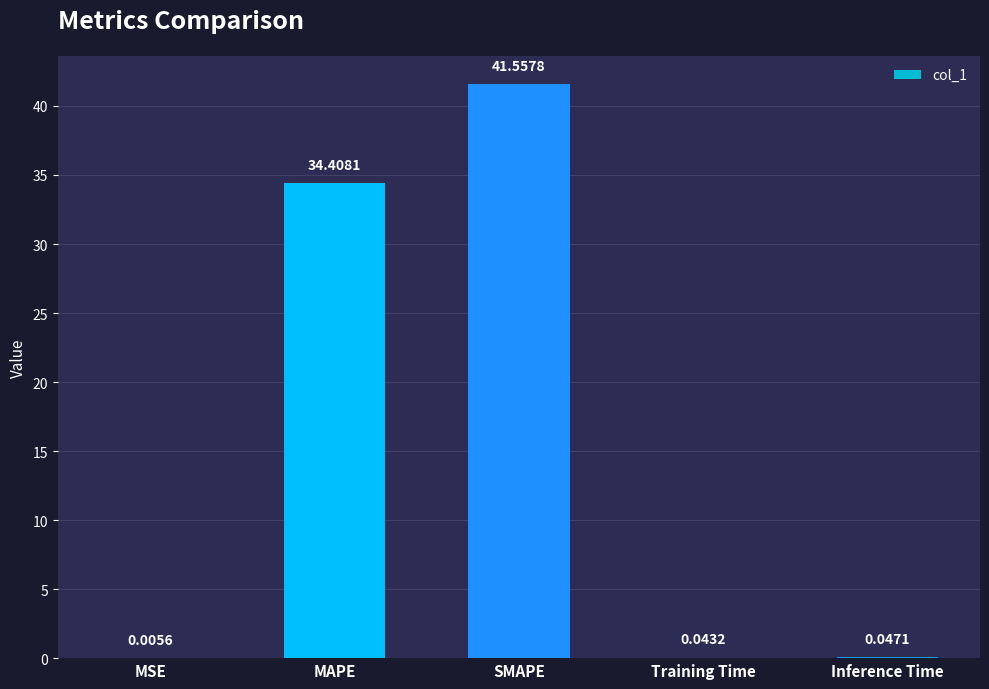

What is the maximum value shown in the chart?

41.6